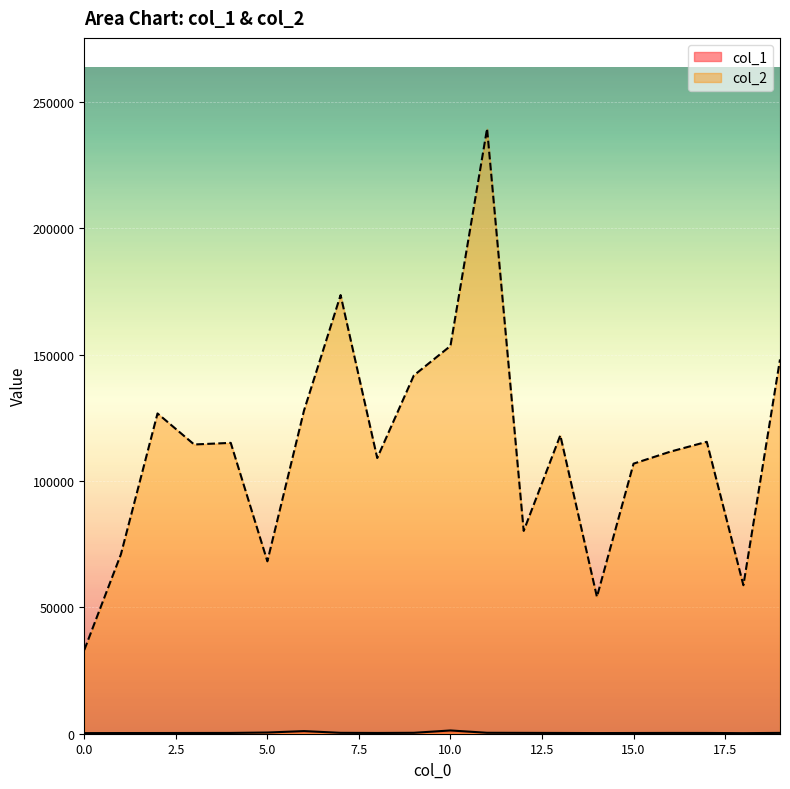

How many categories are shown in the chart?

20